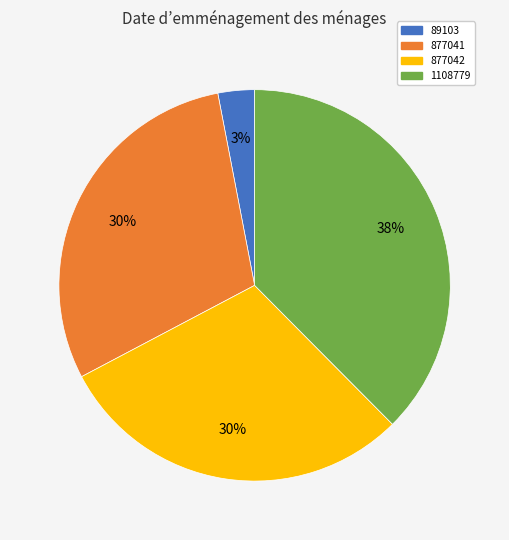

To the nearest percent, what is the difference between the largest and smallest slice percentages?

35%